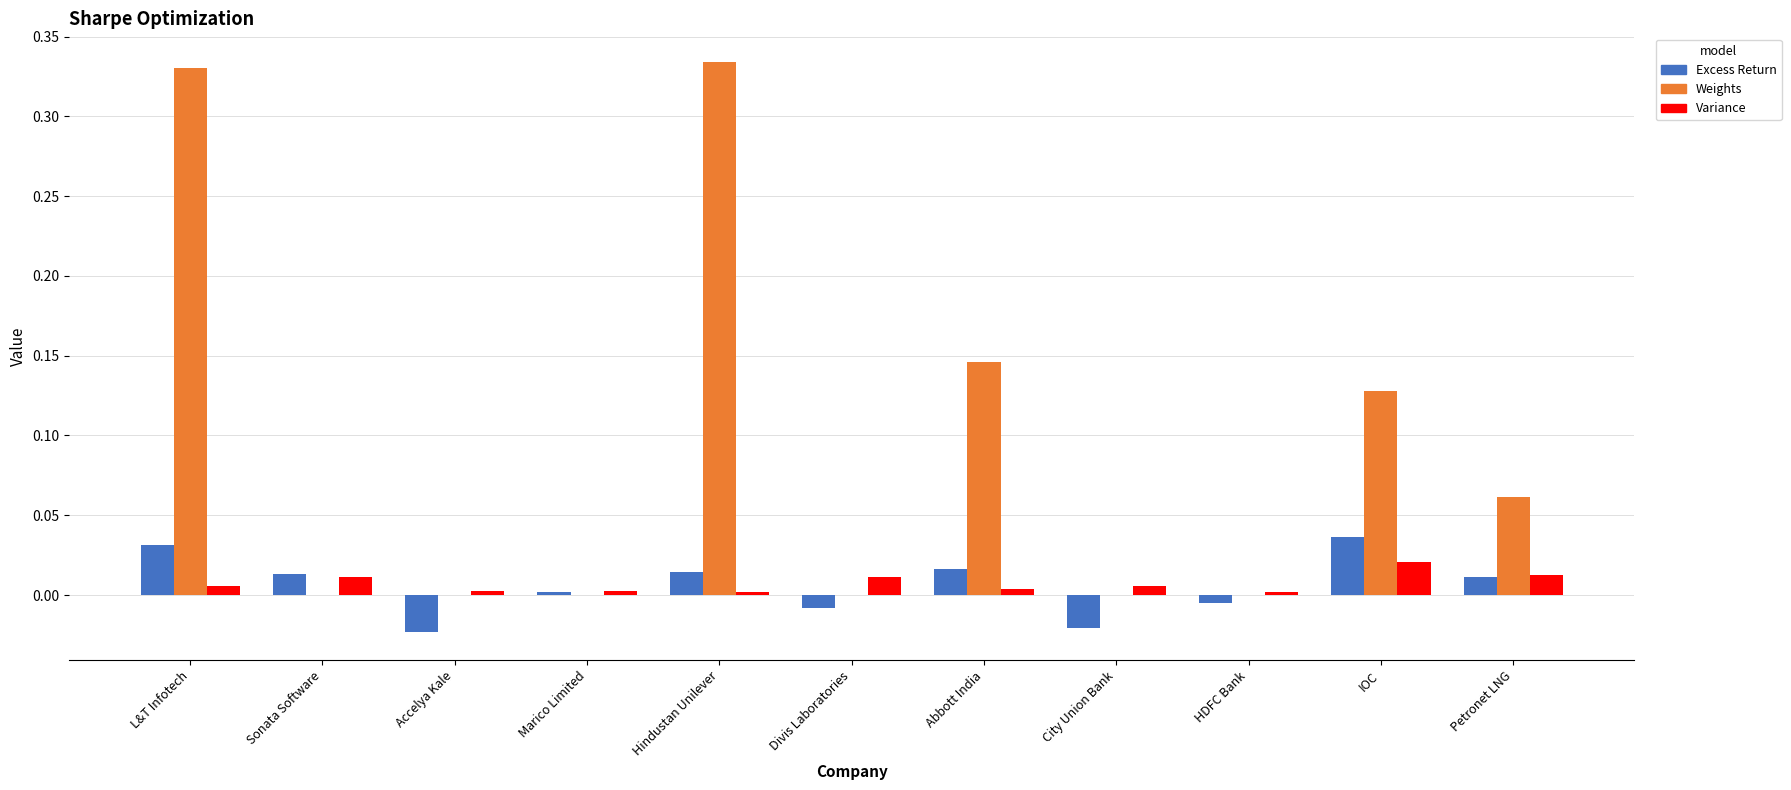

Is it true that Weights equals 0.1 at Marico Limited?

False